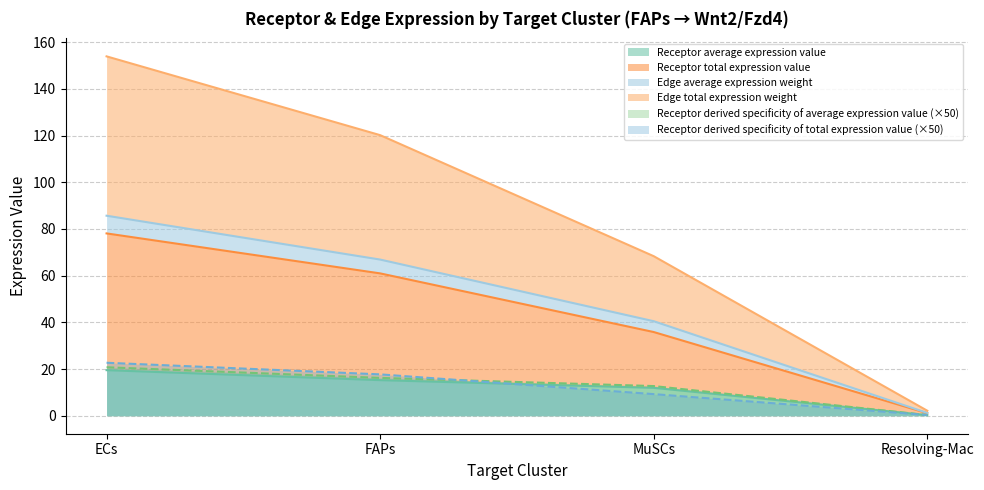

How many data points does each series have?

4